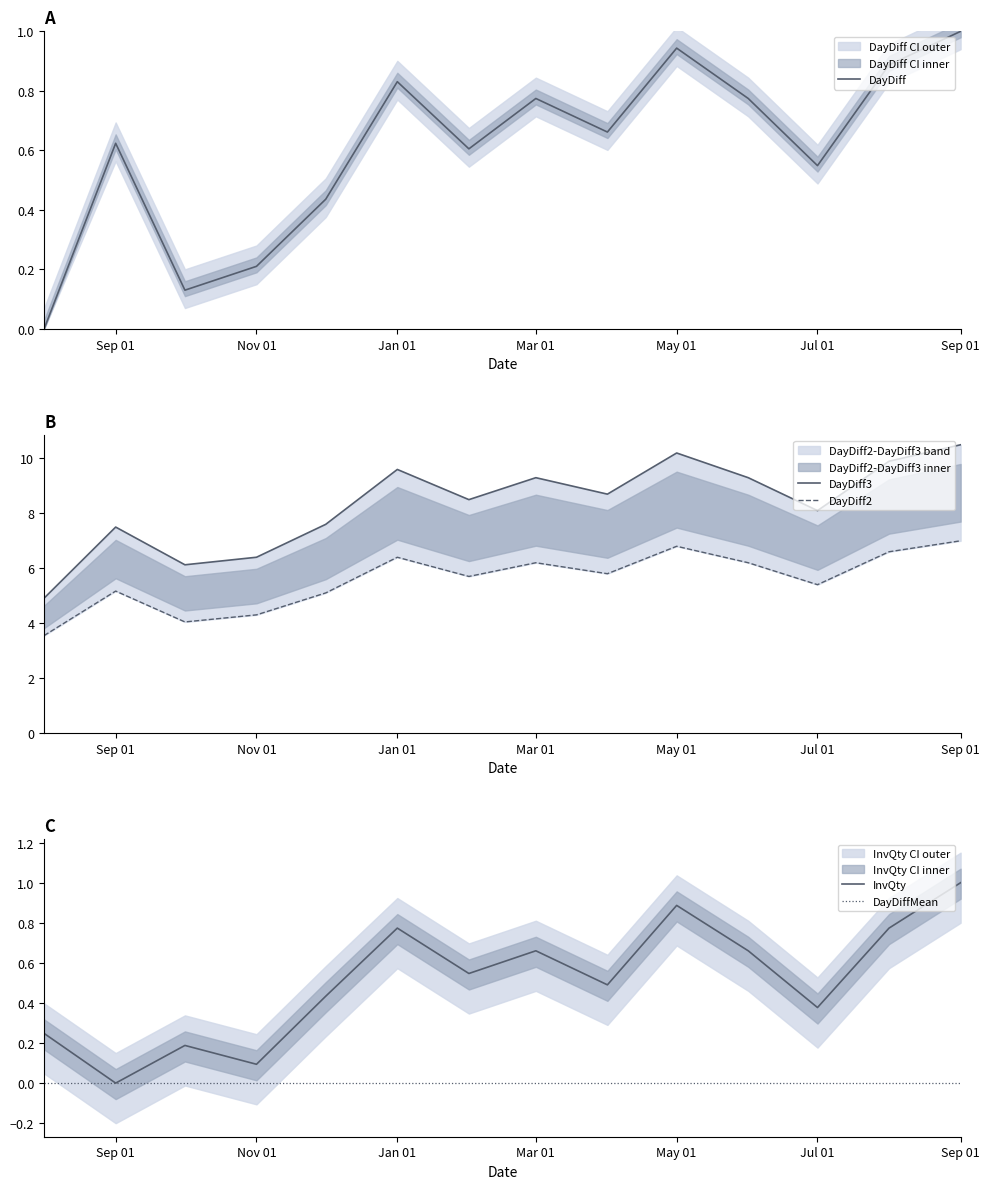

True or false: DayDiff3 and InvQty intersect in this chart.

False